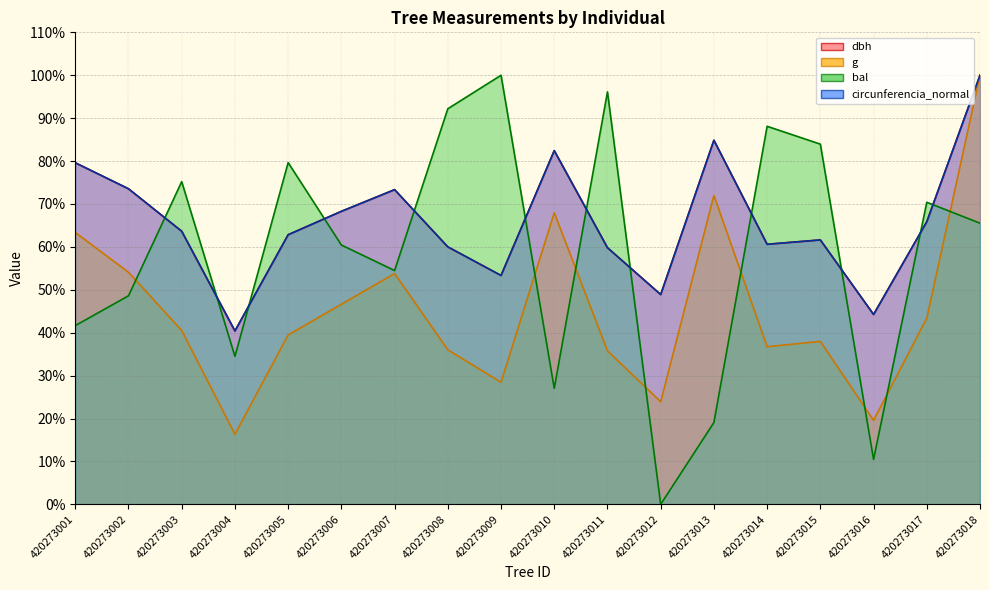

Read the g value at 420273013.

72.0